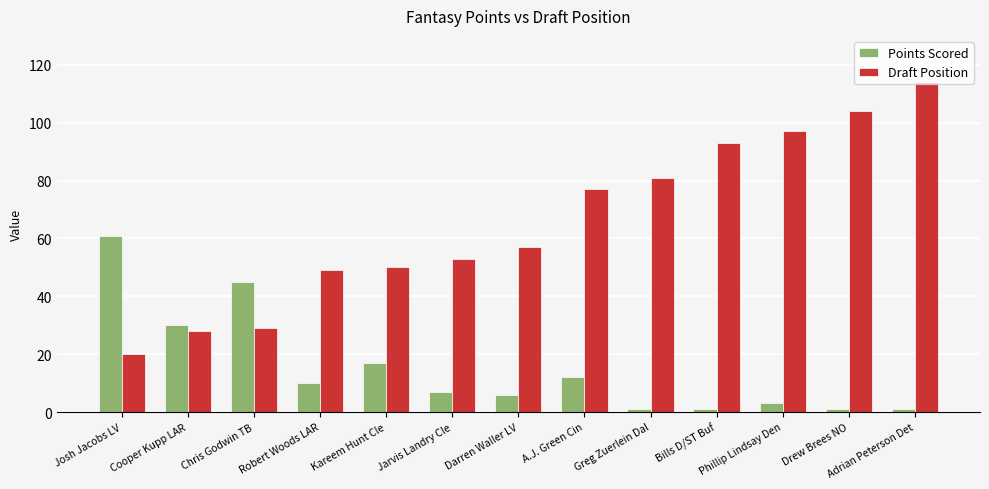

Are the bars grouped side by side (vs. stacked)?

Yes